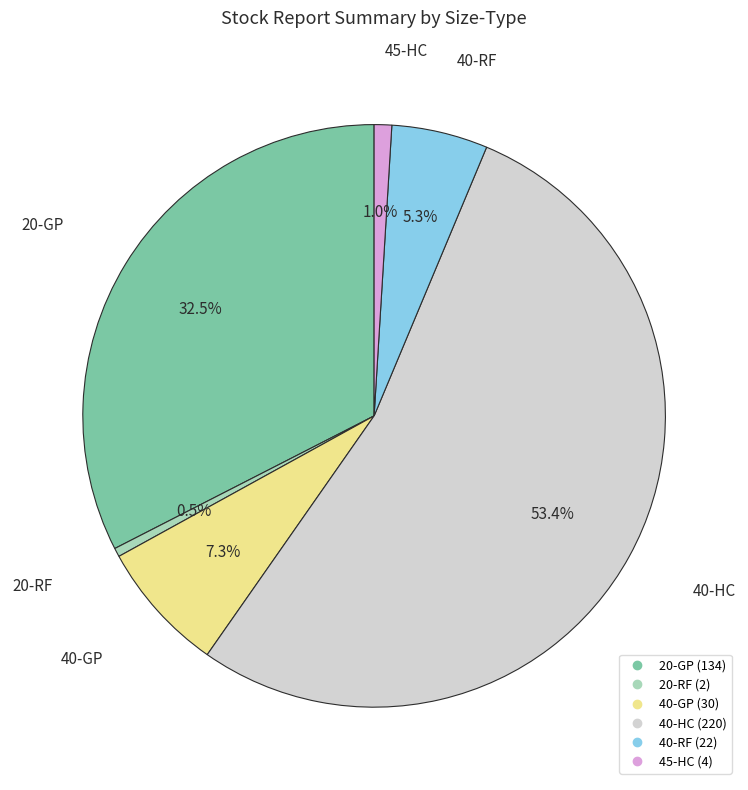

True or false: 40-RF accounts for 1% of the total.

False